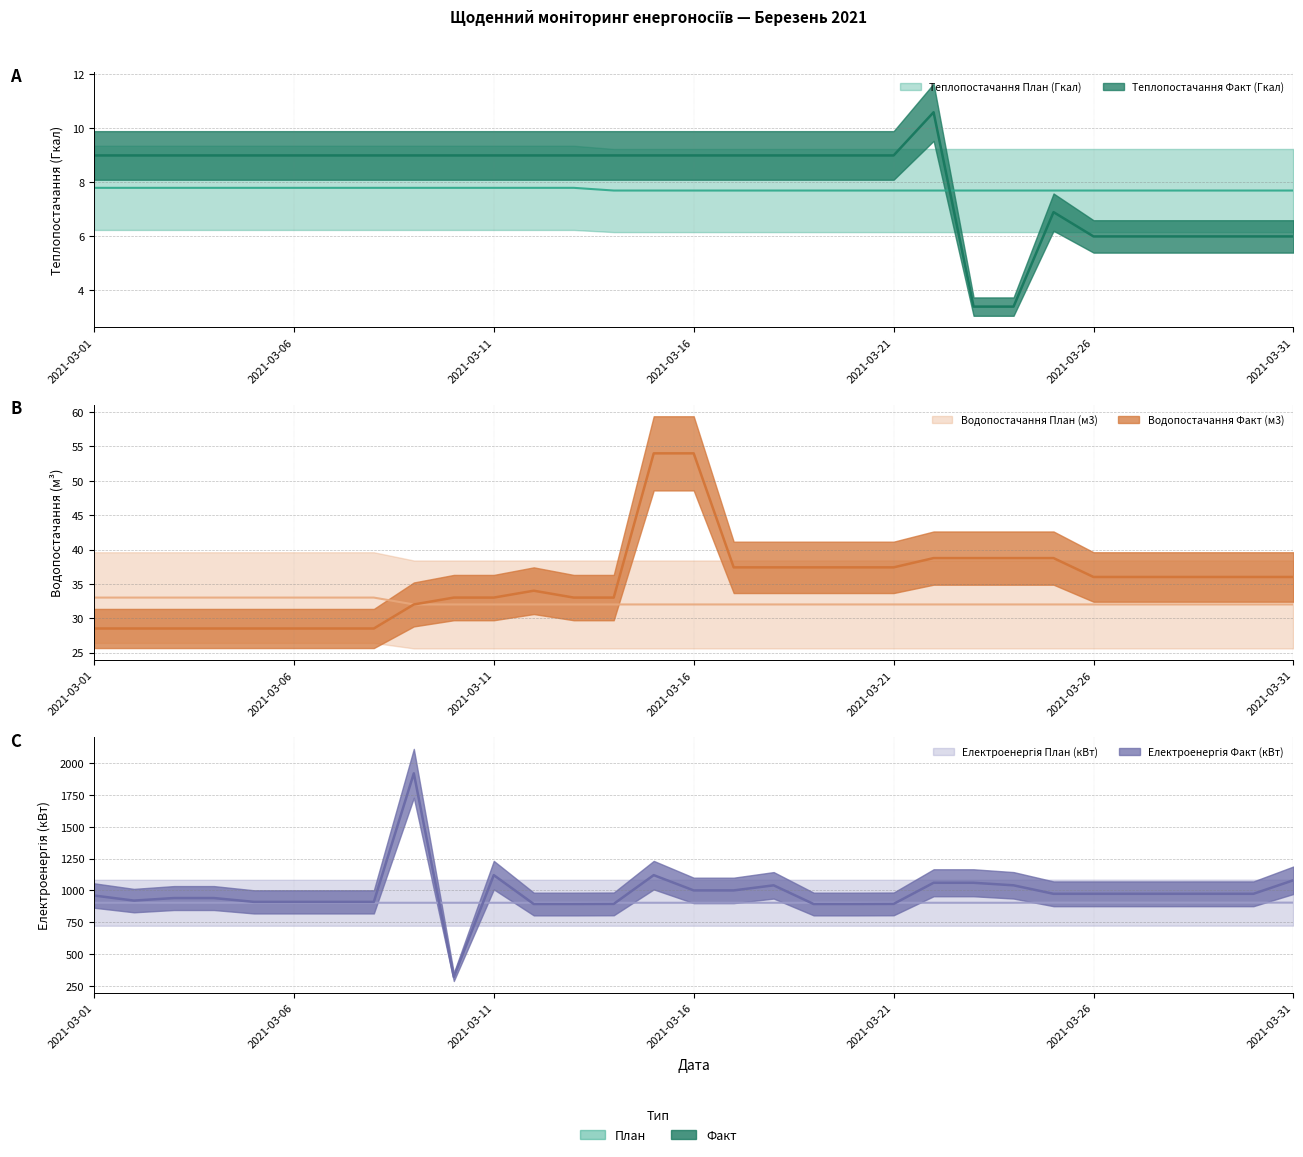

What is the difference between the maximum and minimum values in the Електроенергія План (кВт) series?

1.0